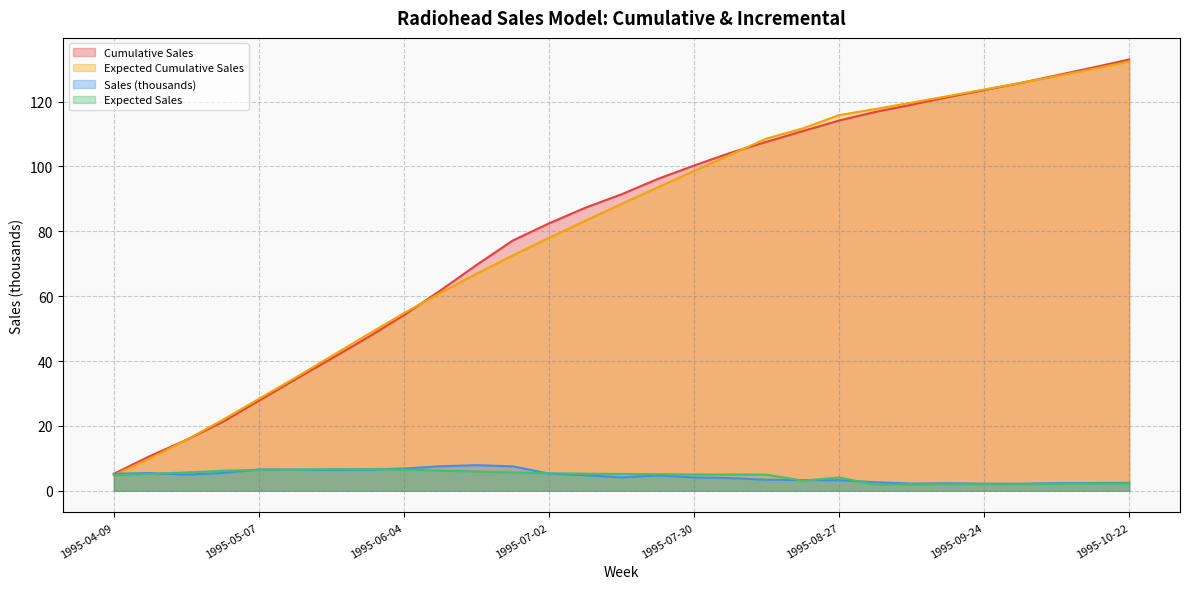

Which series has the largest total across all categories?

Cumulative Sales